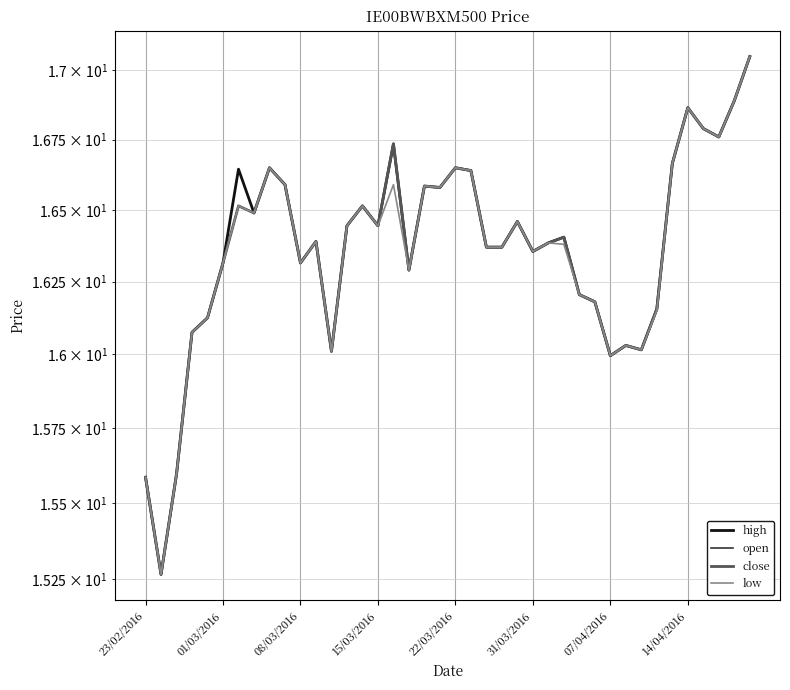

What is the difference between the close values at 33 and 18?

0.4